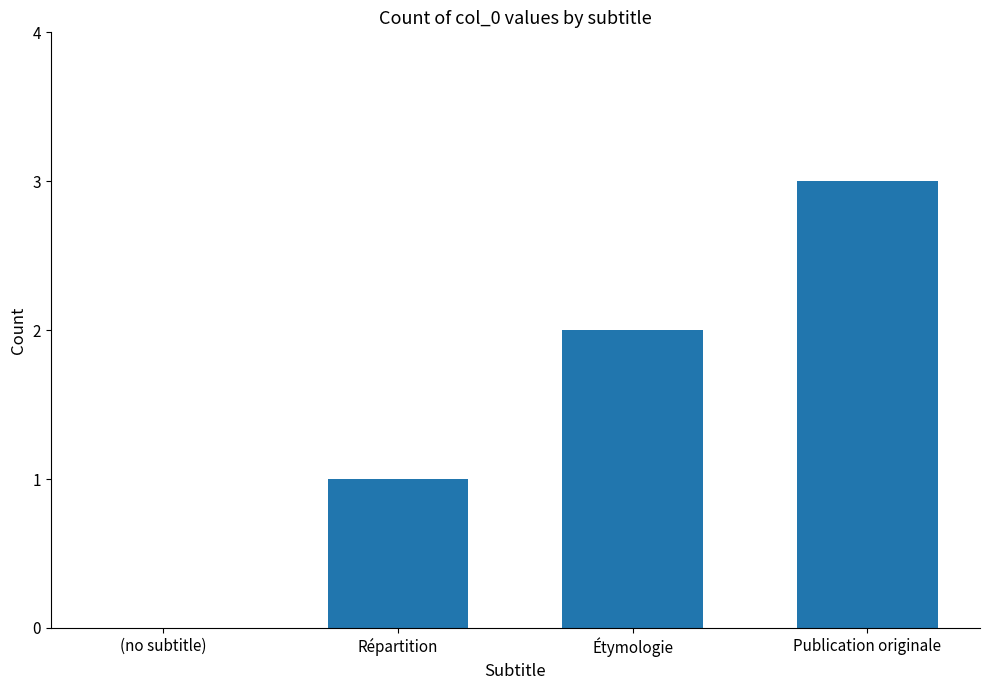

Reading right to left, transcribe all the data shown in this chart.

Publication originale=3	Étymologie=2	Répartition=1	(no subtitle)=0